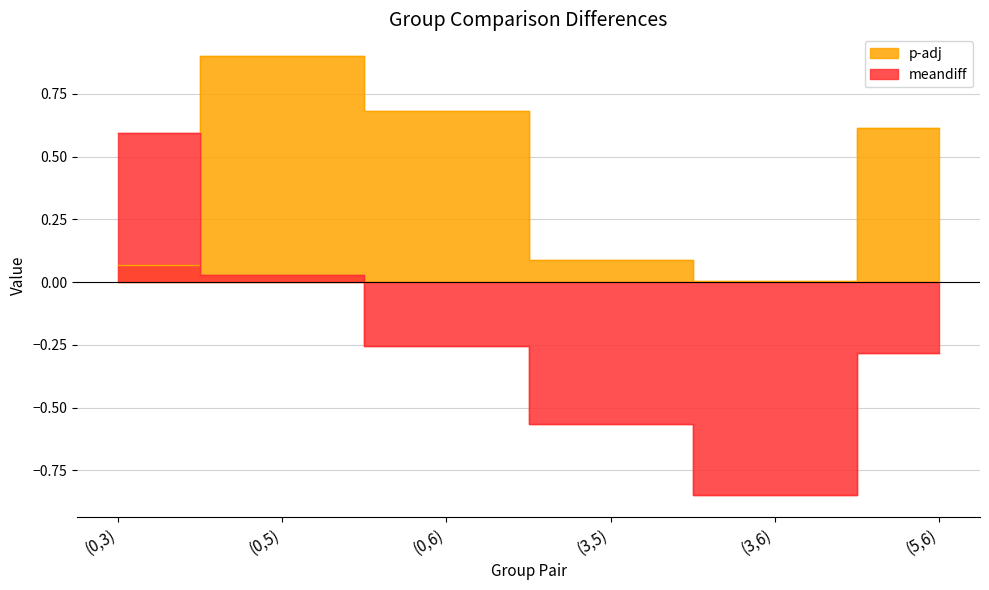

True or false: meandiff and p-adj intersect in this chart.

True